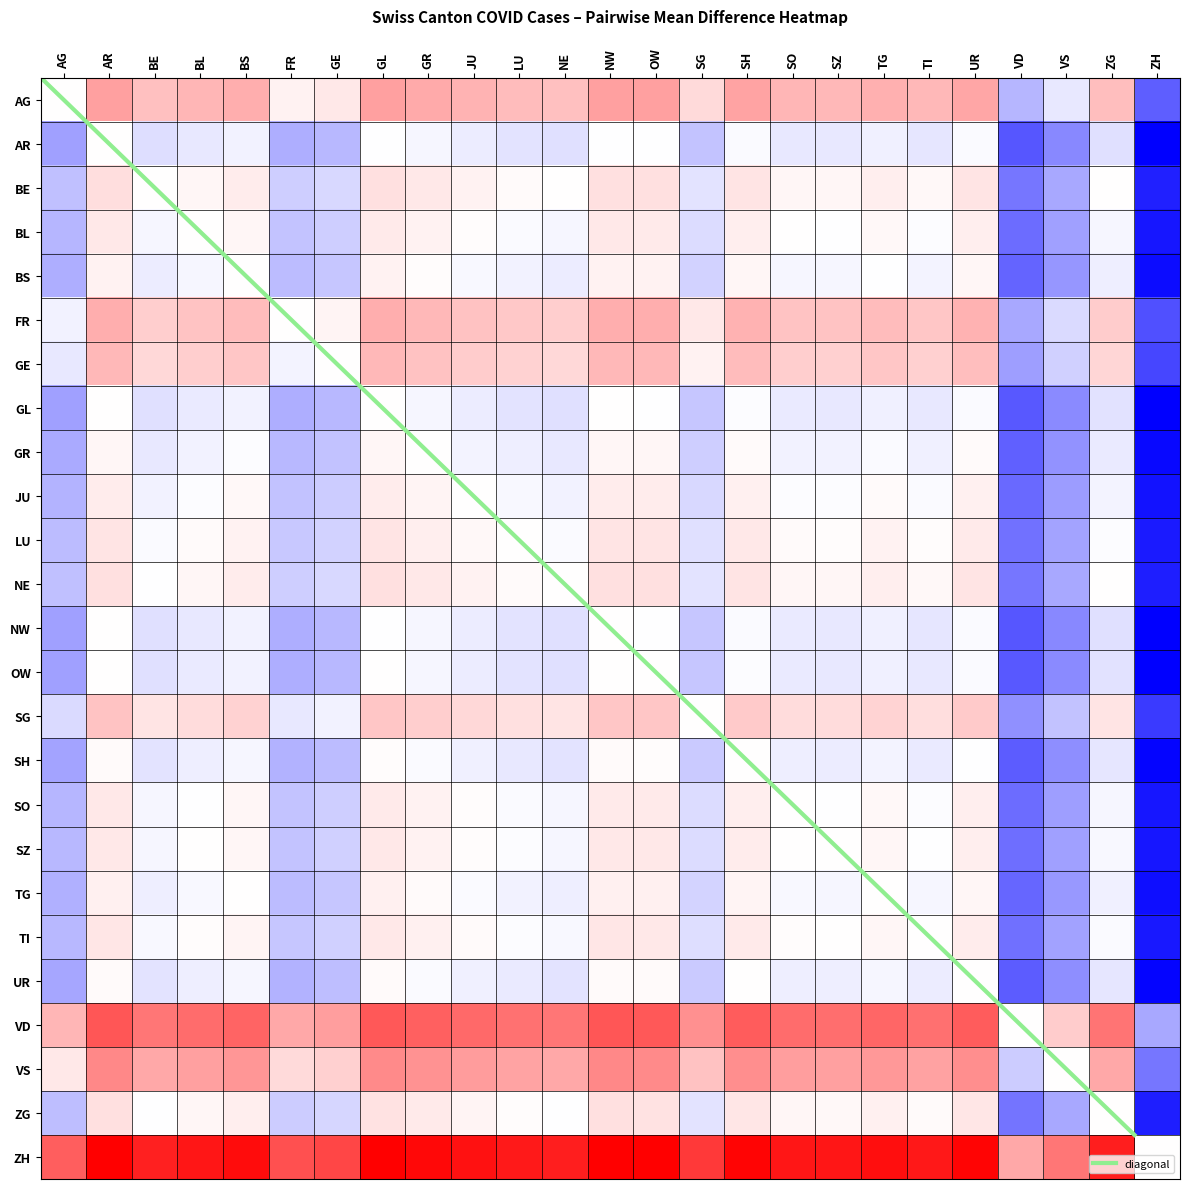

At how many categories does at least one series exceed -30?

25